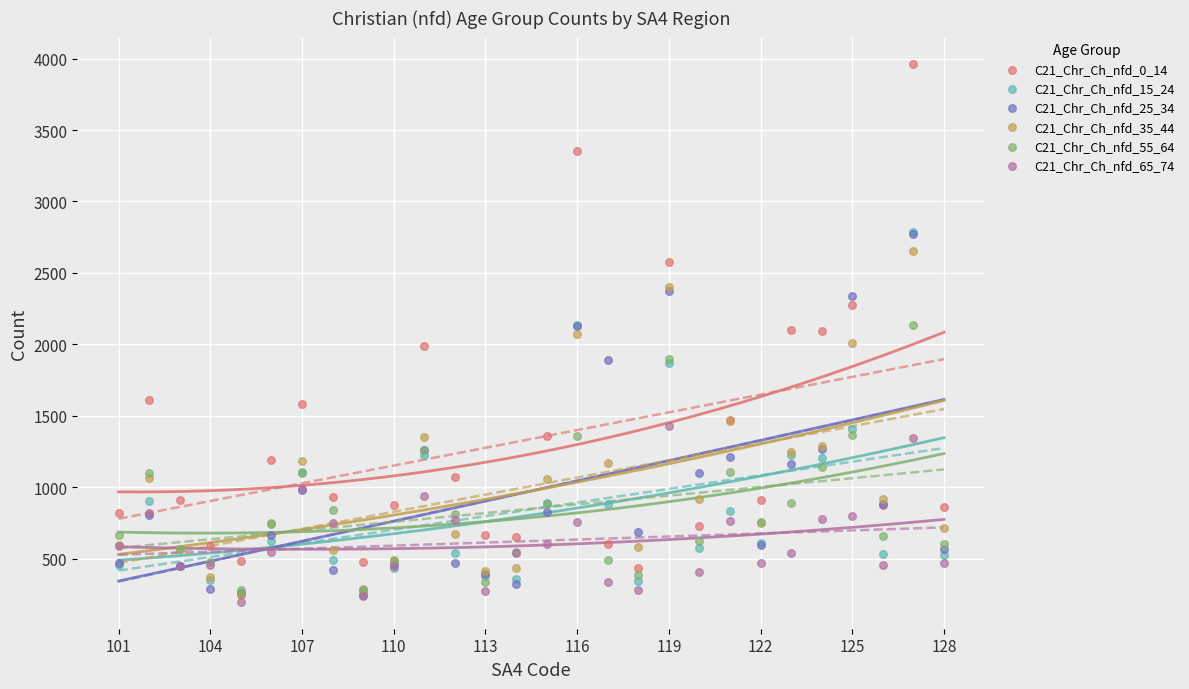

What are all the series names shown in the legend?

C21_Chr_Ch_nfd_0_14, C21_Chr_Ch_nfd_15_24, C21_Chr_Ch_nfd_25_34, C21_Chr_Ch_nfd_35_44, C21_Chr_Ch_nfd_55_64, C21_Chr_Ch_nfd_65_74